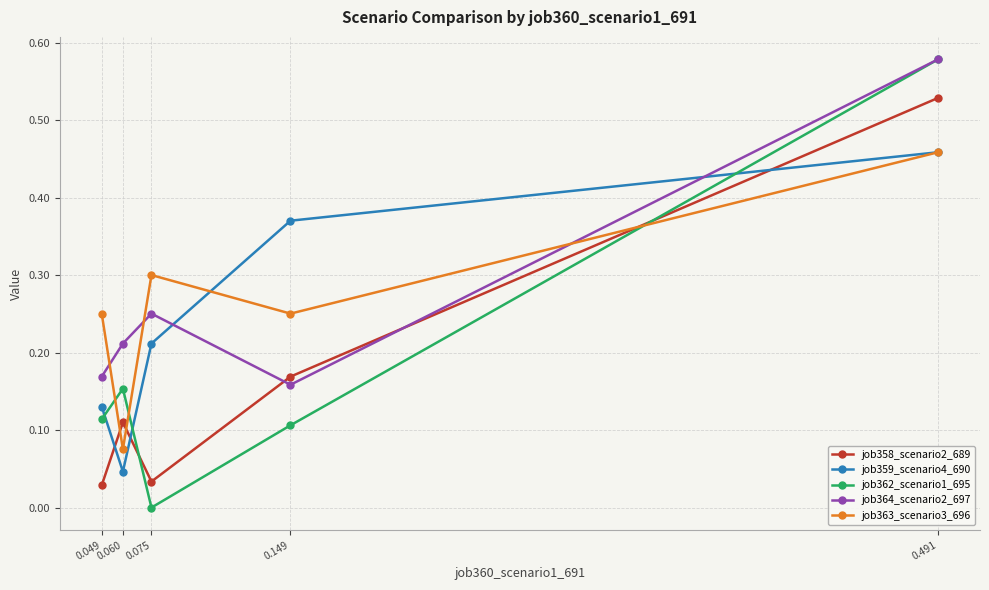

Which series changed the most between 0.060 and 0.491?

job362_scenario1_695